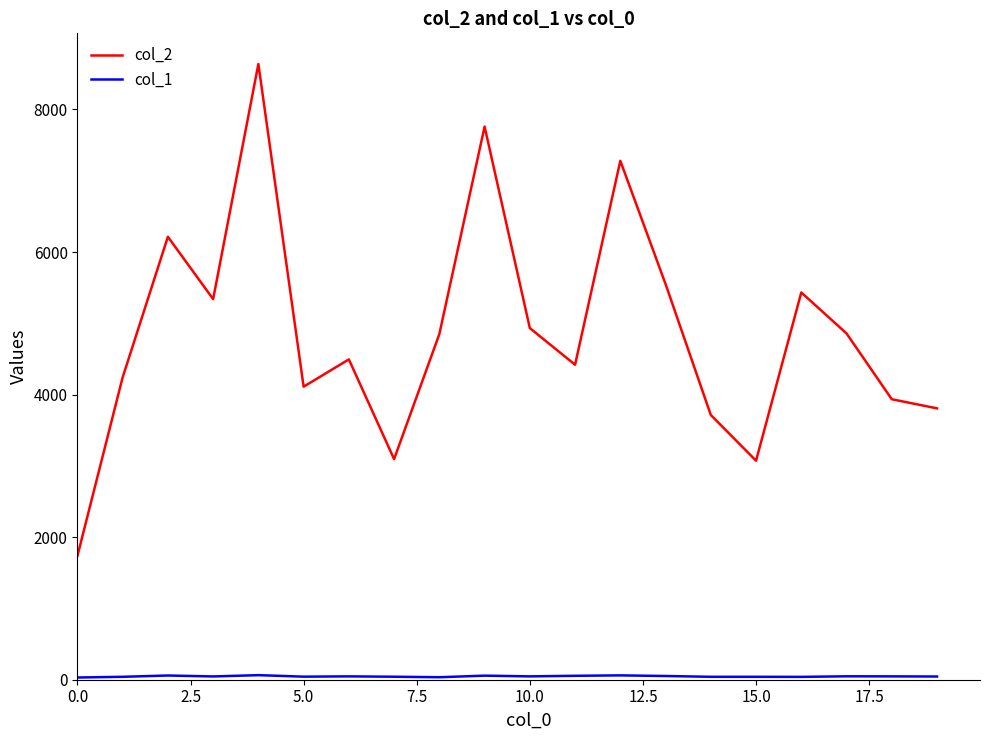

Which series has the largest total across all categories?

col_2